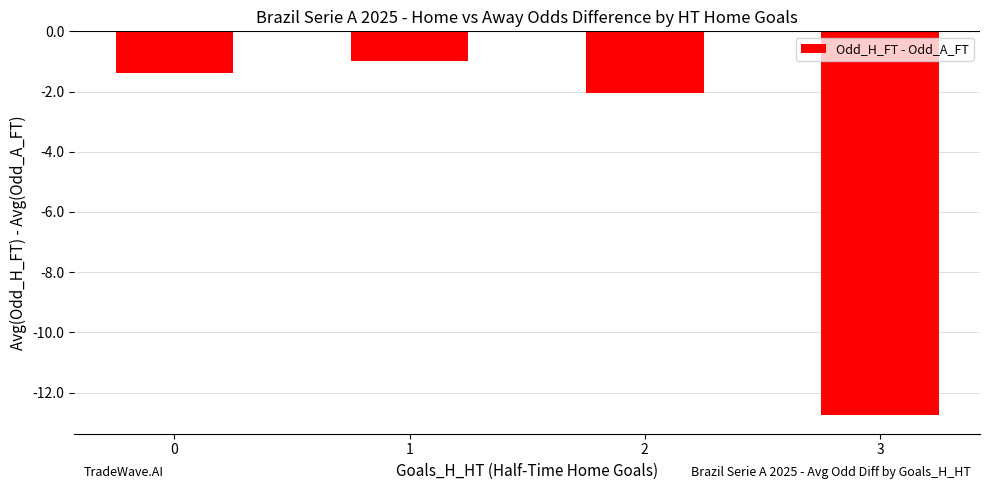

True or false: the data shows -1.0 at 1.

True